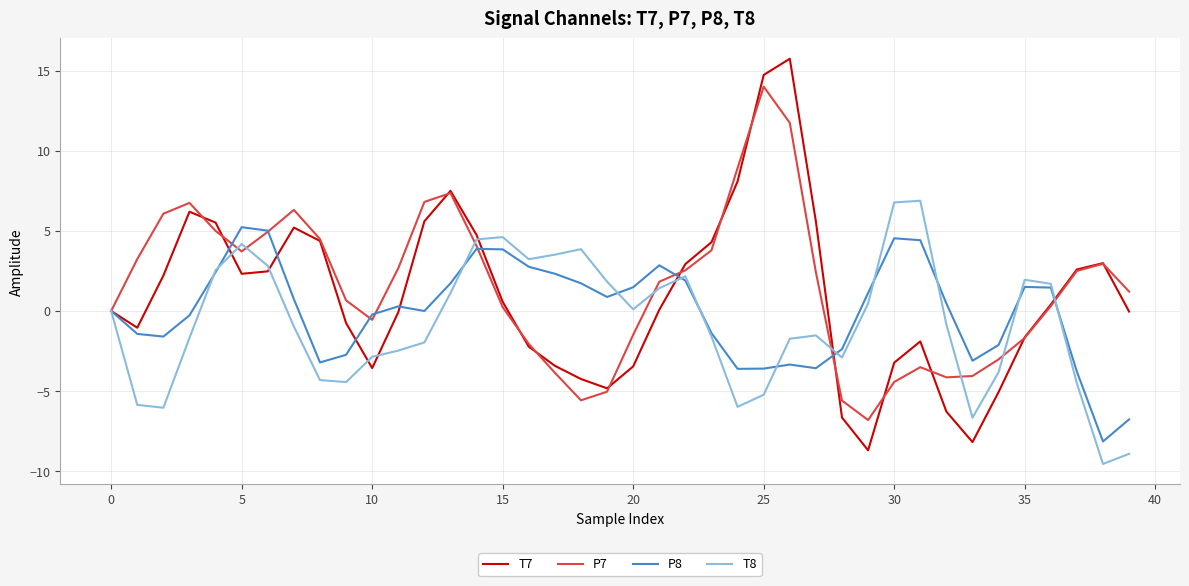

Rank the series by their maximum value, from lowest to highest.

P8, T8, P7, T7